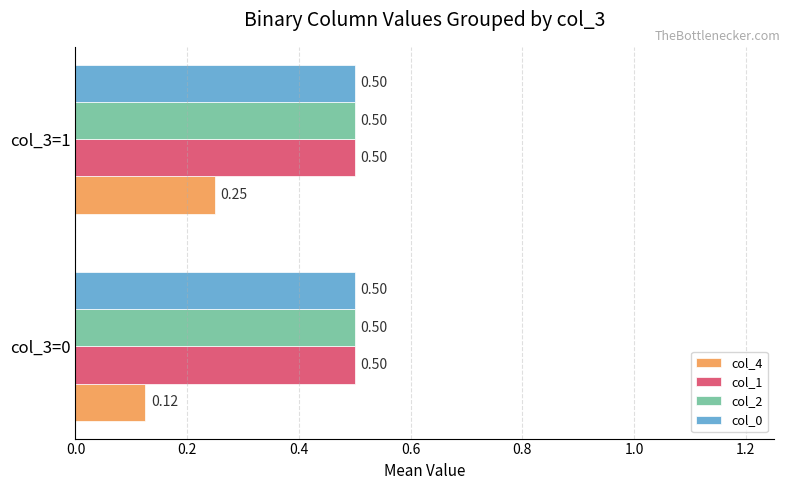

Which series has the widest spread of values?

col_4